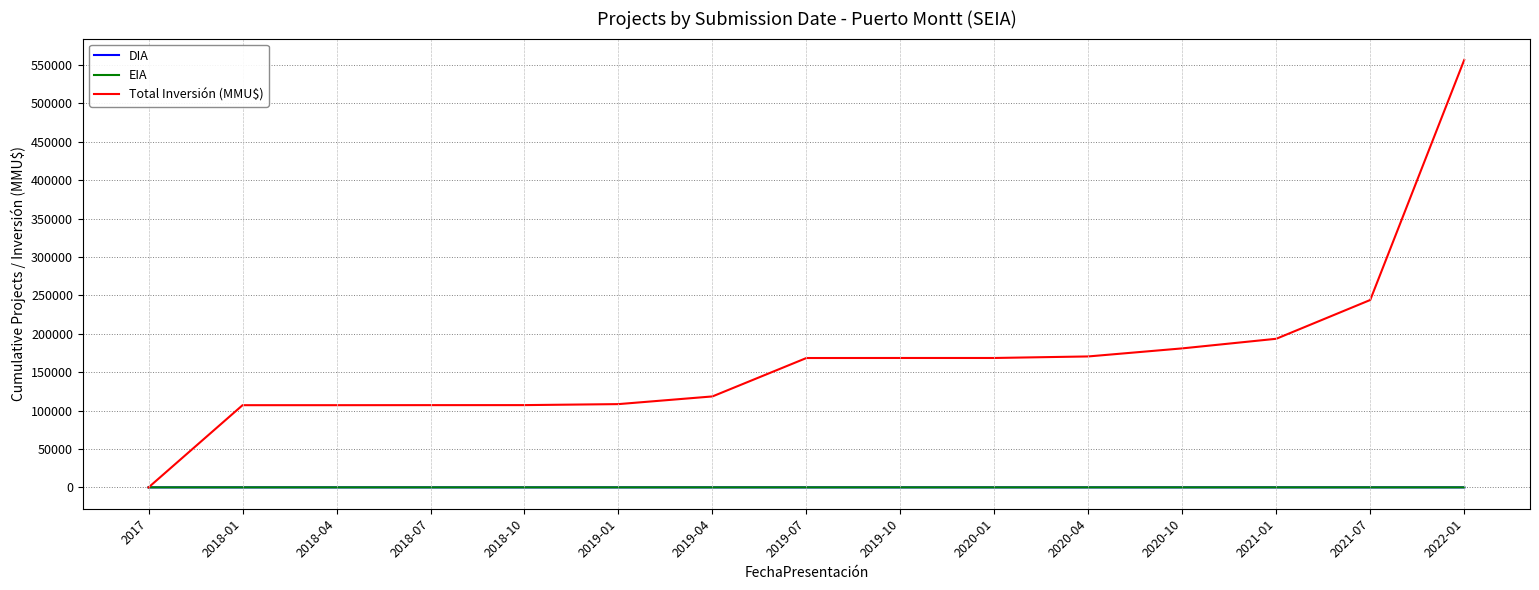

The value of EIA at 2020-01 is 0. True or false?

True